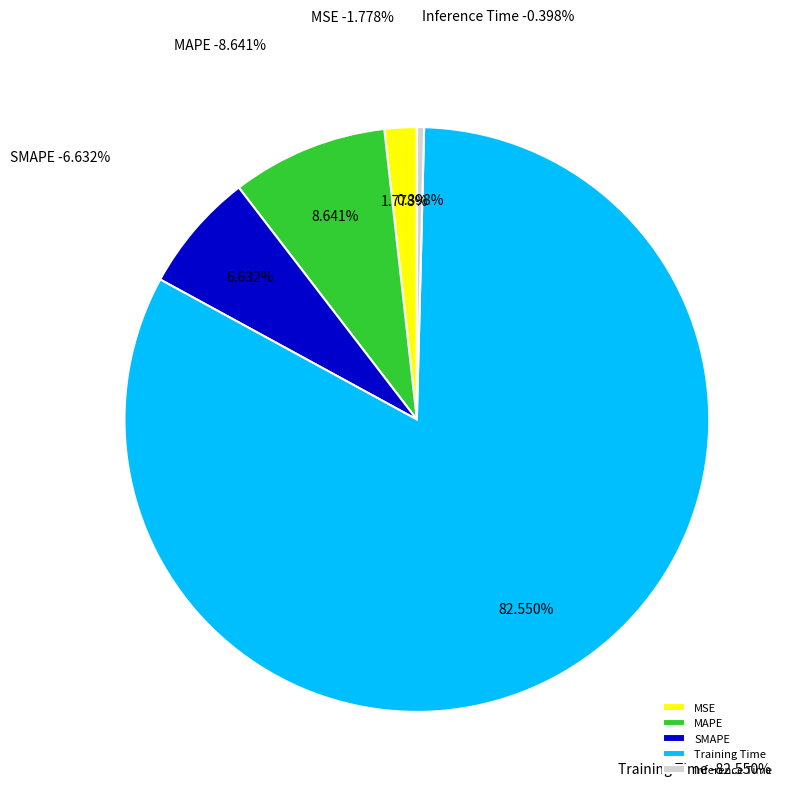

Count the number of slices in the pie.

5